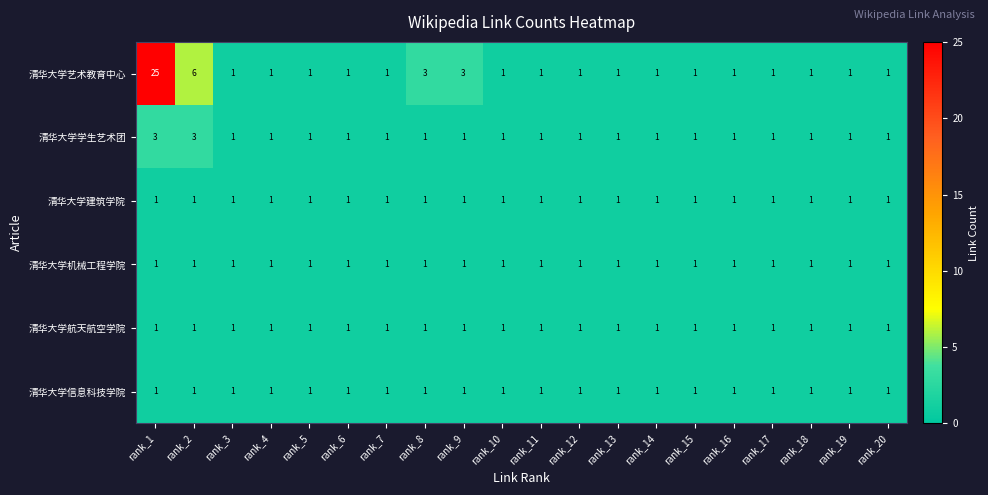

True or false: 清华大学机械工程学院 has a value of 2 at rank_20.

False